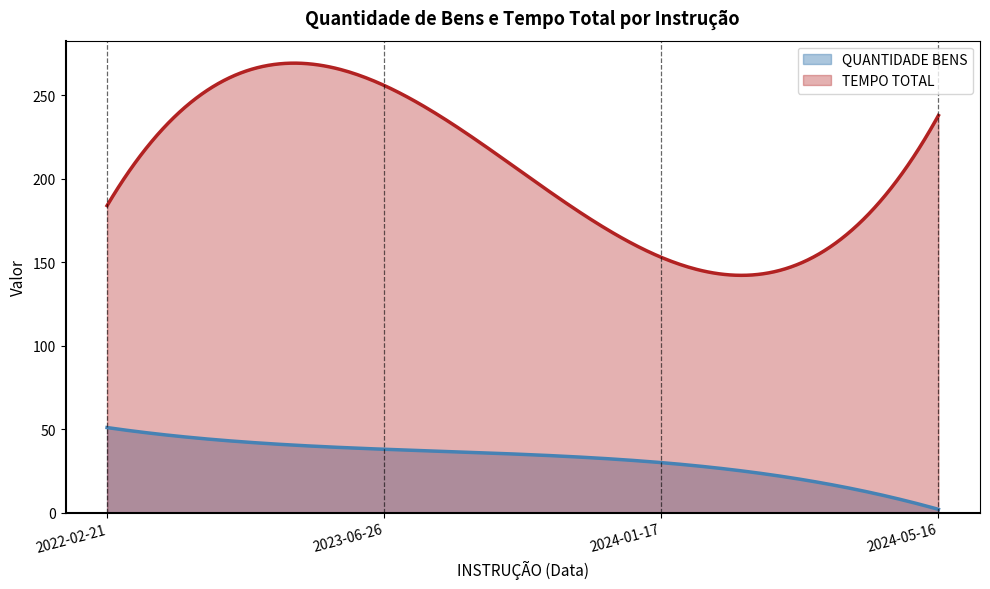

What is the label of the 3rd point from the right?

2023-06-26